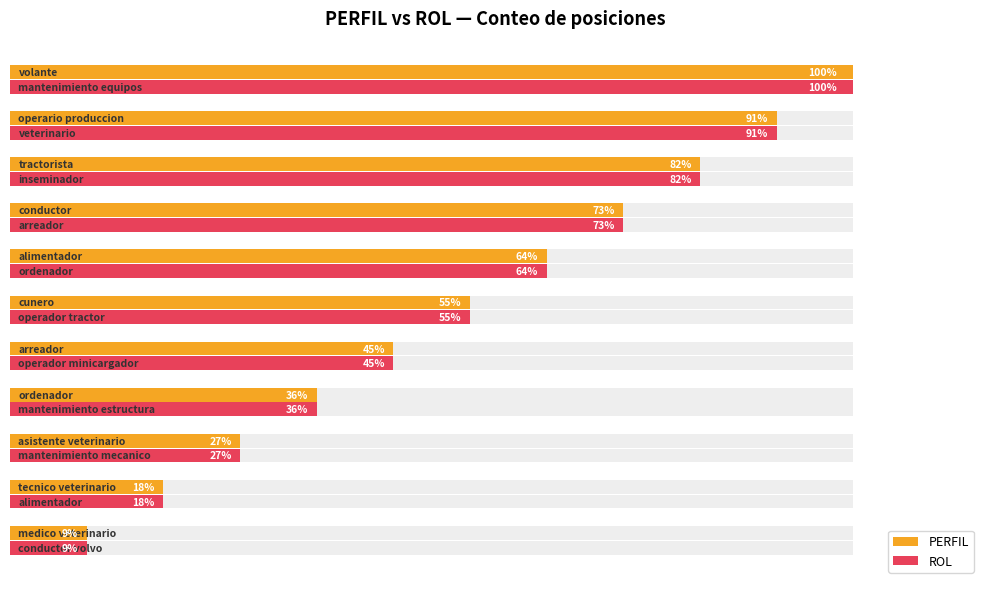

At how many categories does at least one series exceed 40?

7